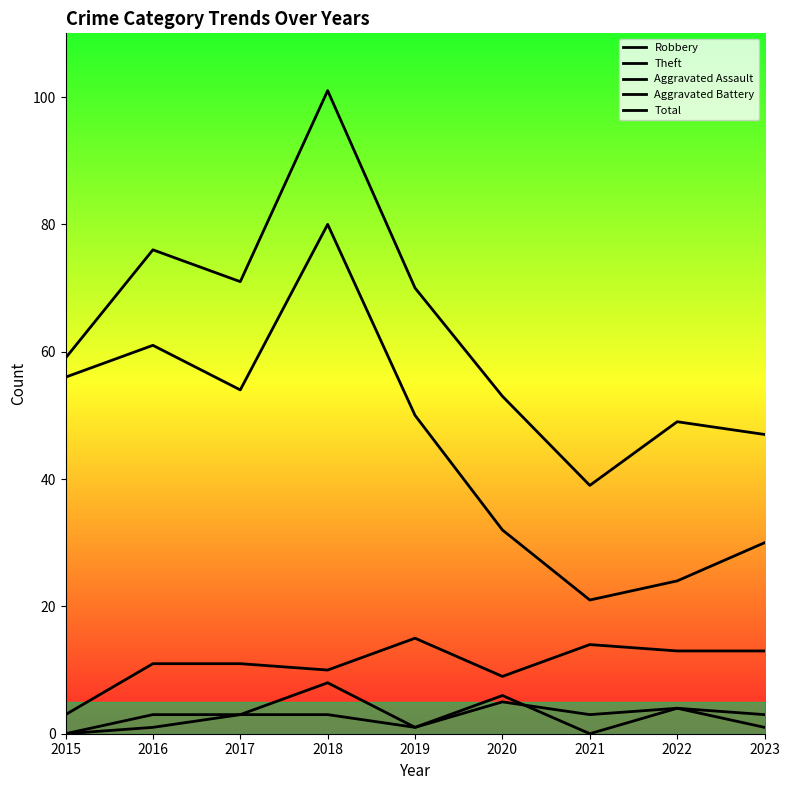

True or false: Total and Aggravated Battery cross at least once.

False